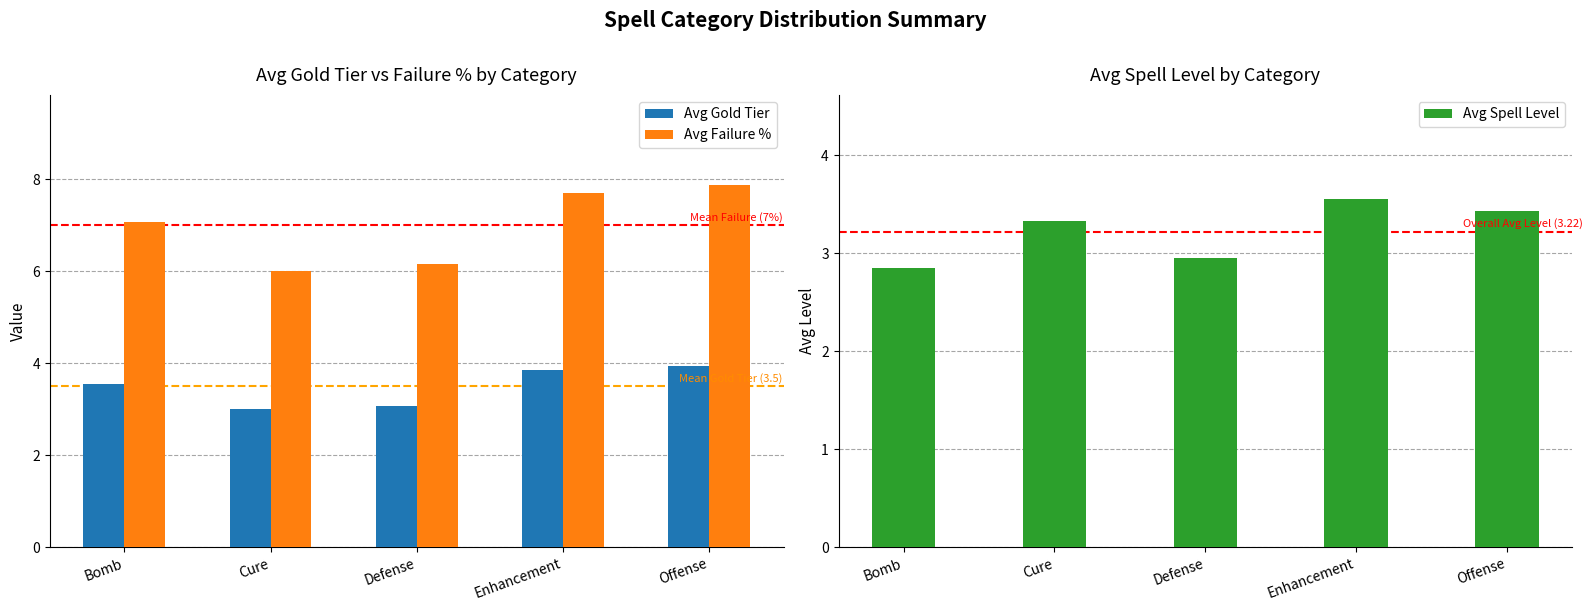

Reading left to right, extract all data points from this chart.

Avg Gold Tier: 3.5	3.0	3.1	3.9	3.9
Avg Failure %: 7.1	6.0	6.2	7.7	7.9
Avg Spell Level: 2.9	3.3	3.0	3.5	3.4